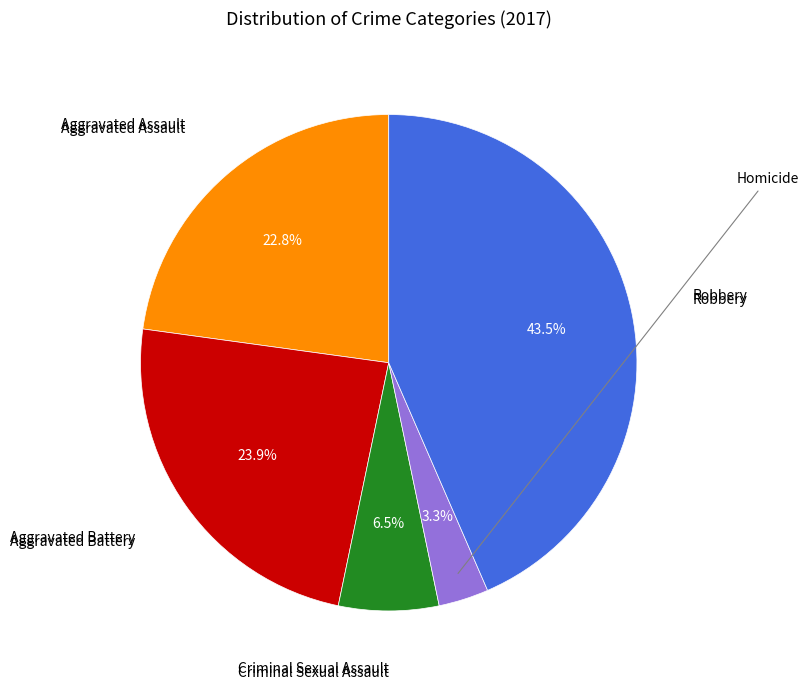

Does any single category account for the majority?

No